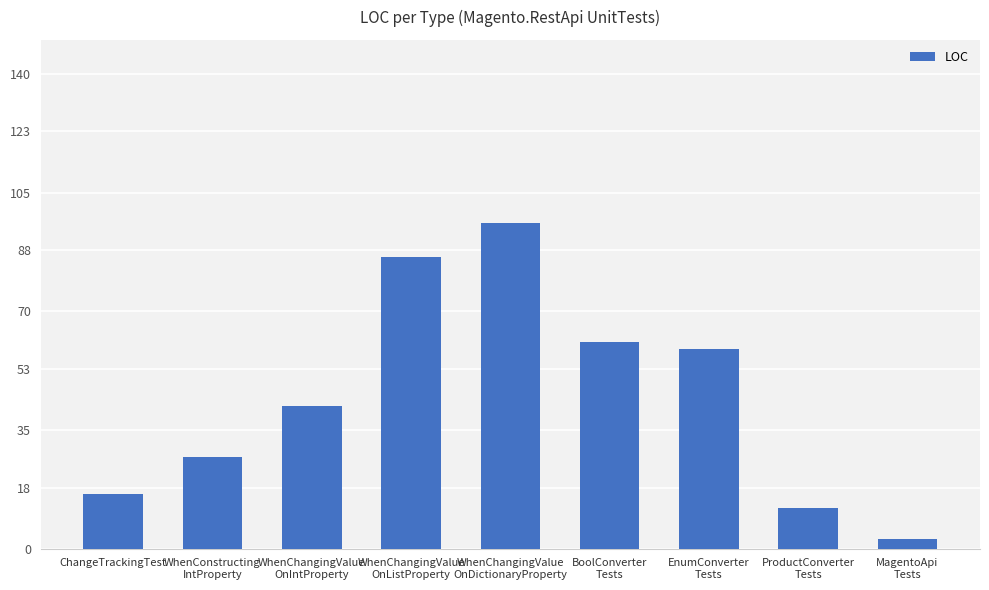

What is the greatest value displayed?

96